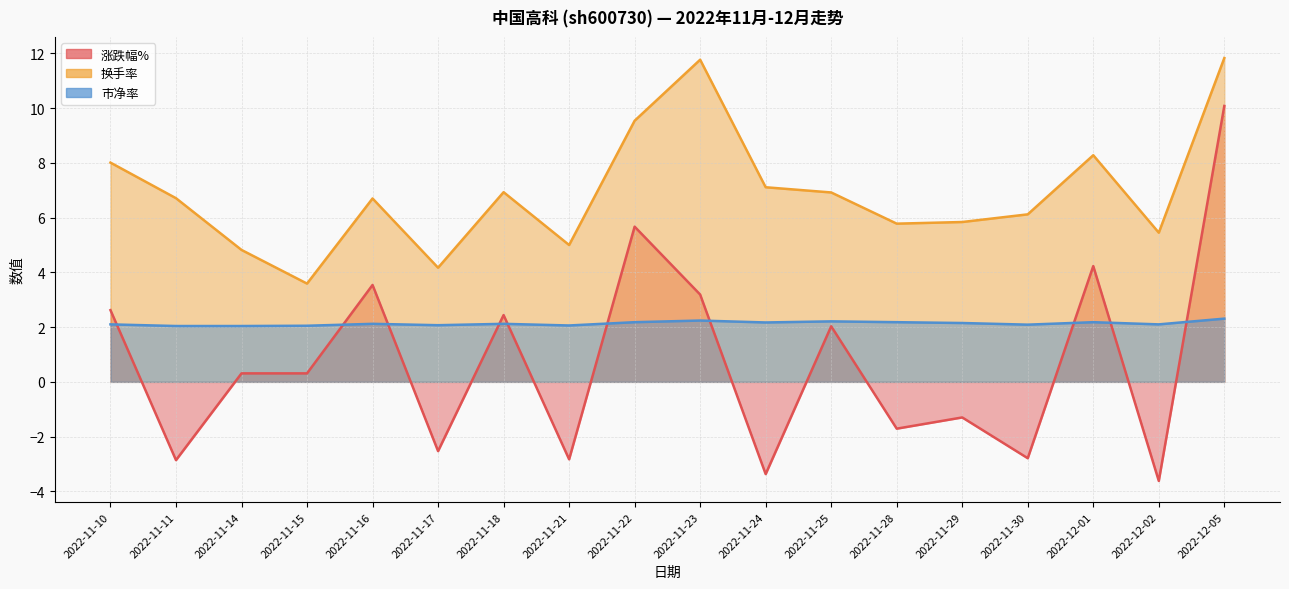

How many lines are shown in the chart?

3